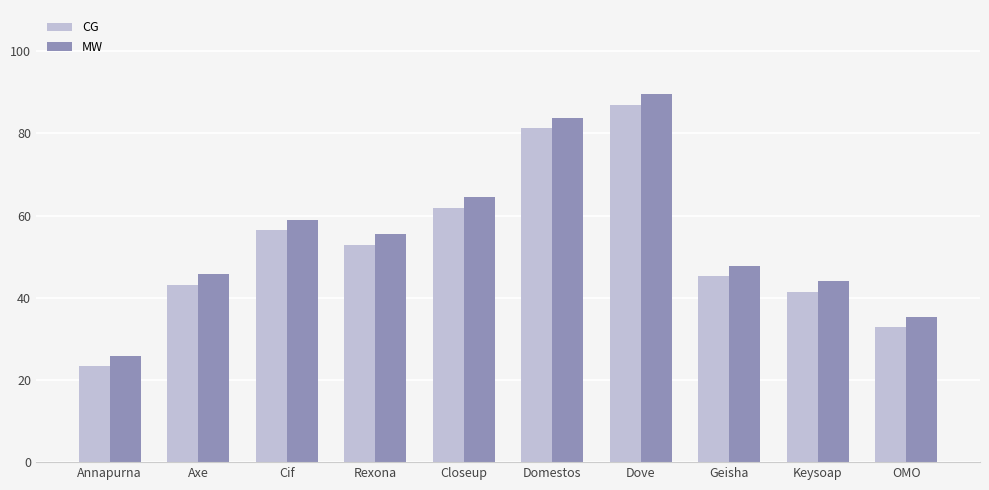

What is the label of the 3rd bar from the right?

Geisha